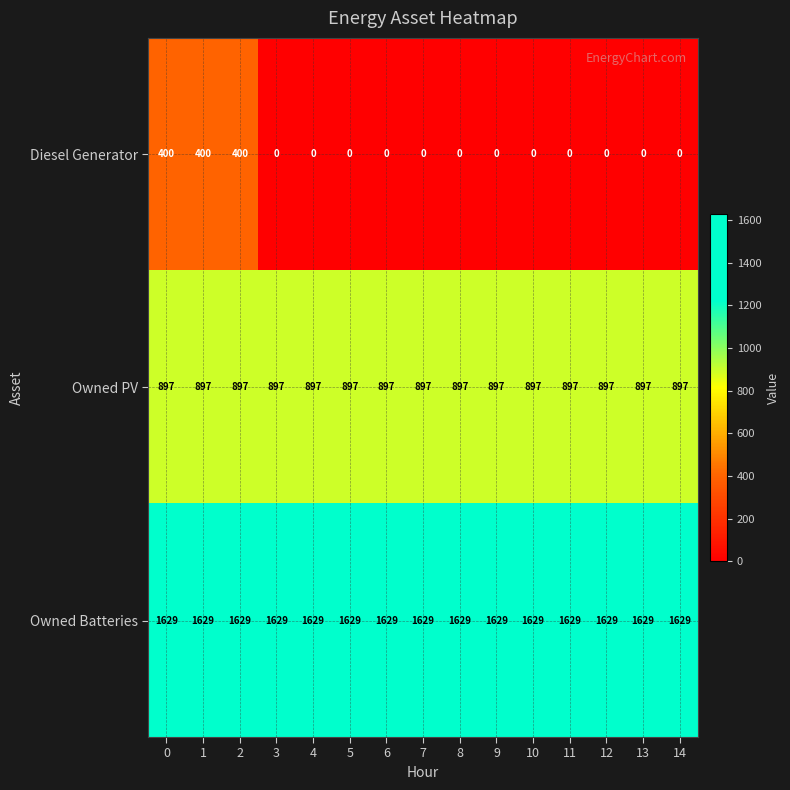

At how many categories does at least one series exceed 294?

15